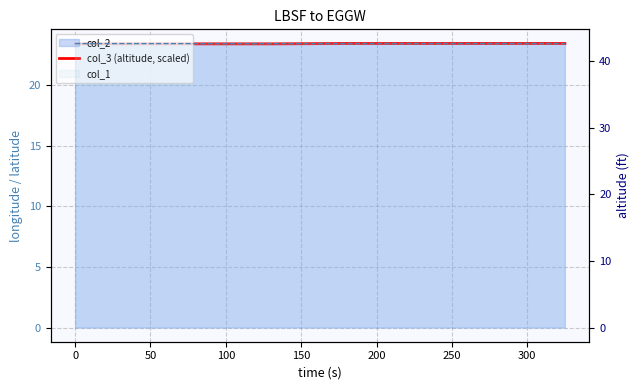

What is the smallest value displayed?

23.4